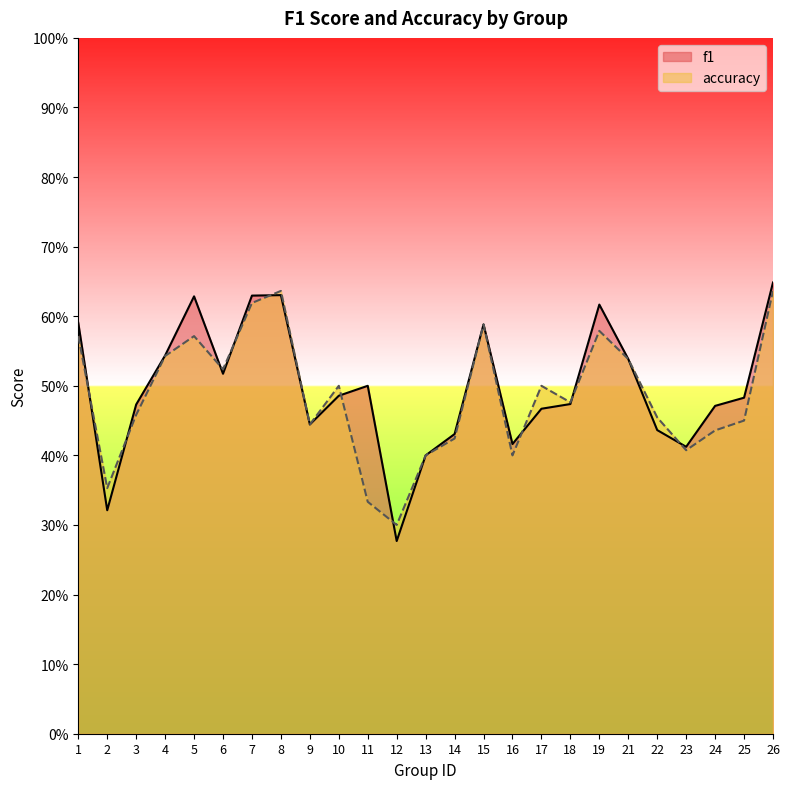

How many f1 values are between 0 and 1?

25